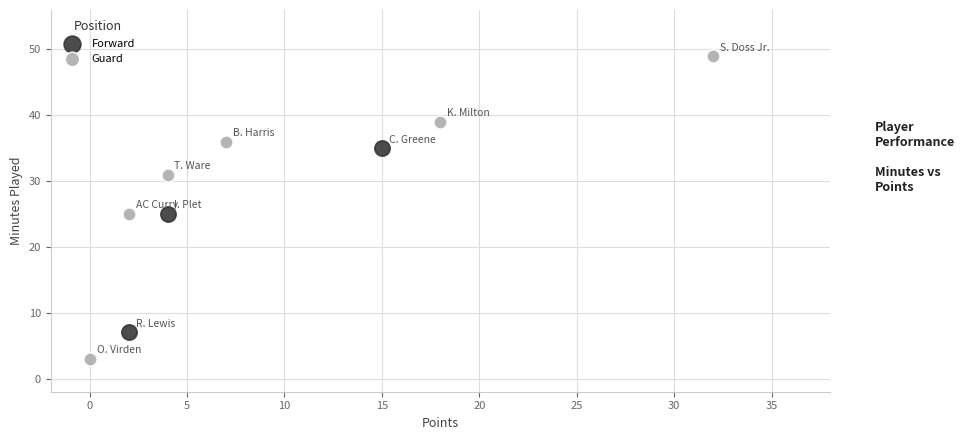

Which series contains the highest Y value?

Guard